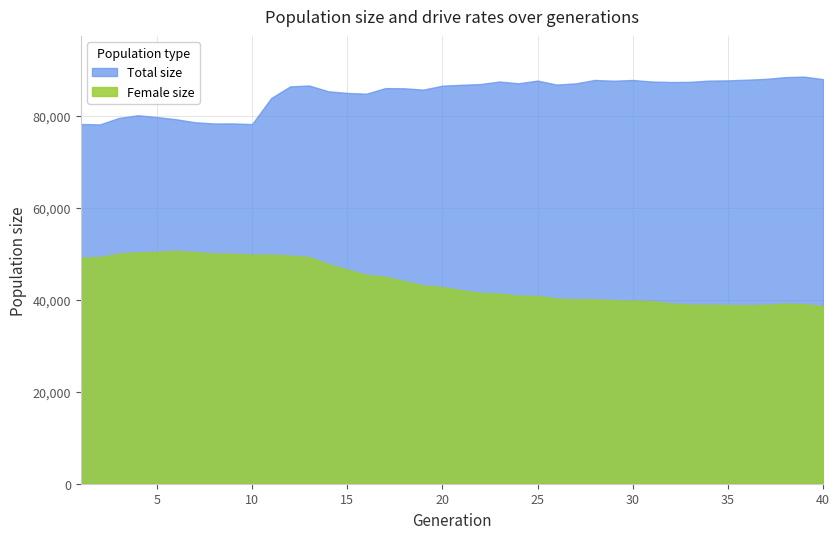

Rank the series by their average value, from highest to lowest.

Total size, Female size